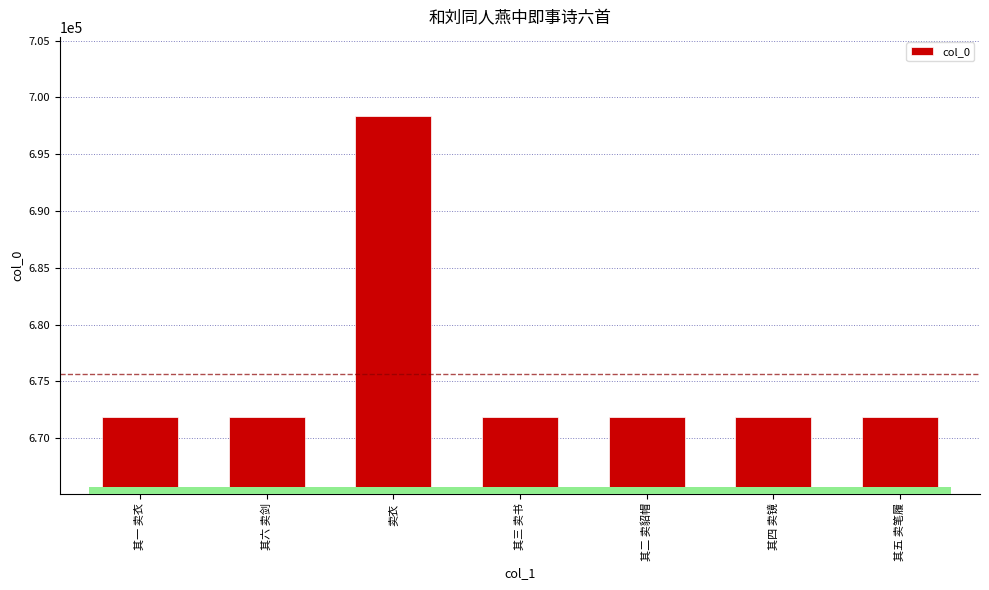

The chart shows a value of 1139833 at 其五 卖笔履. True or false?

False